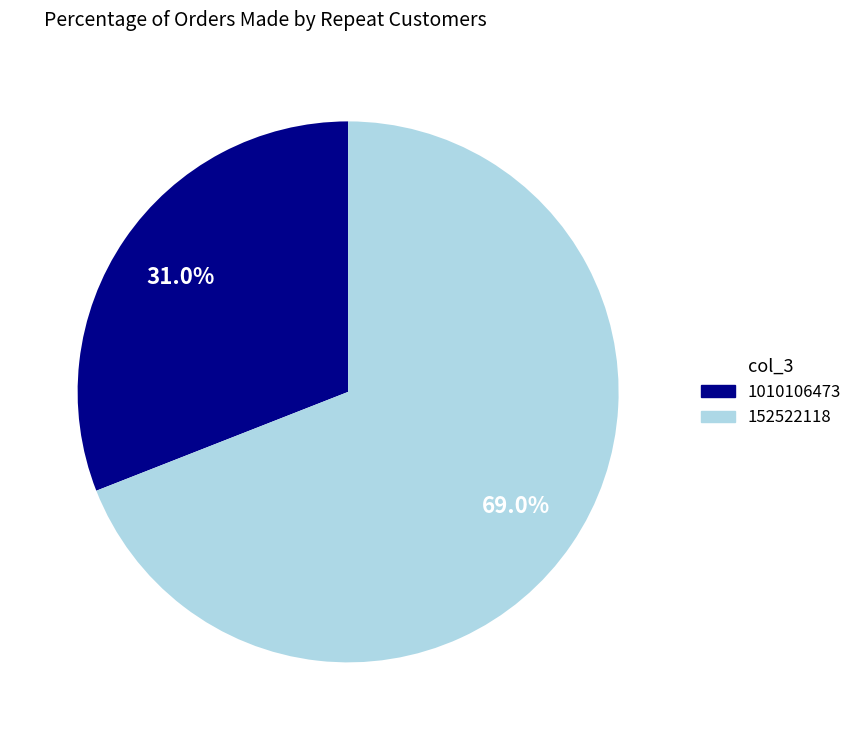

What percentage is the 152522118 slice, to the nearest percent?

69%